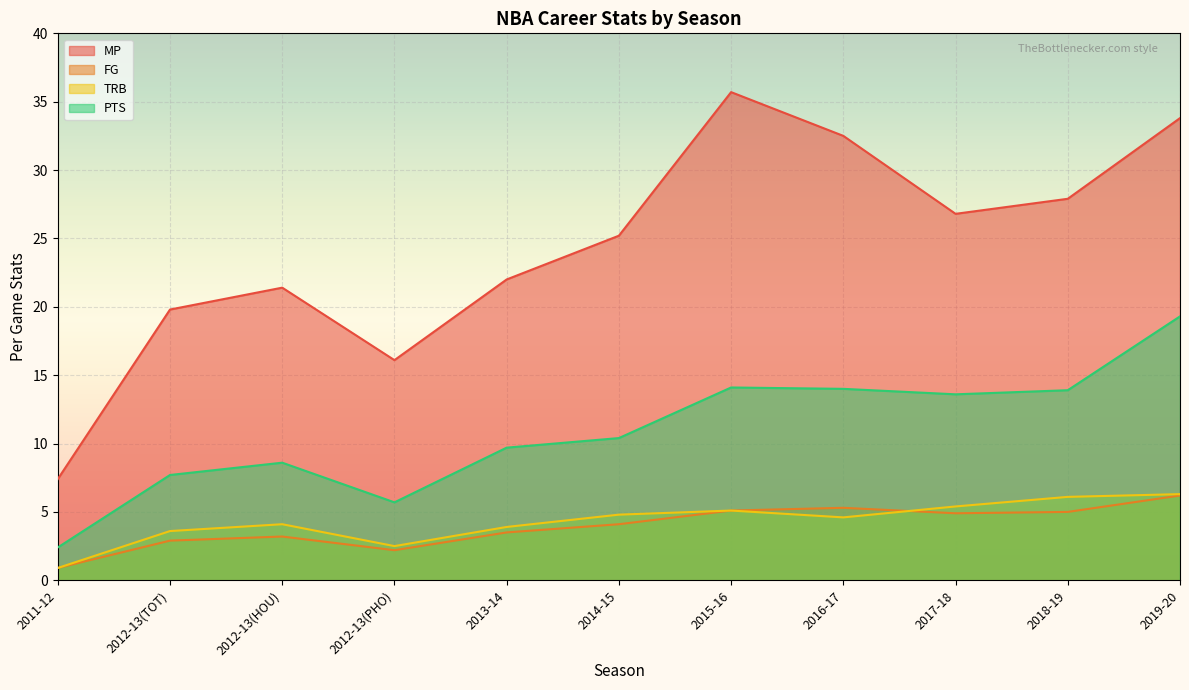

Where is MP nearest to the value 21?

2012-13(HOU)